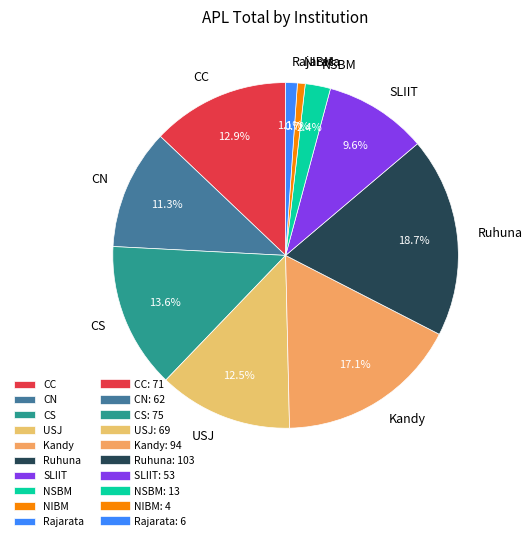

What is the largest slice in the pie chart?

Ruhuna